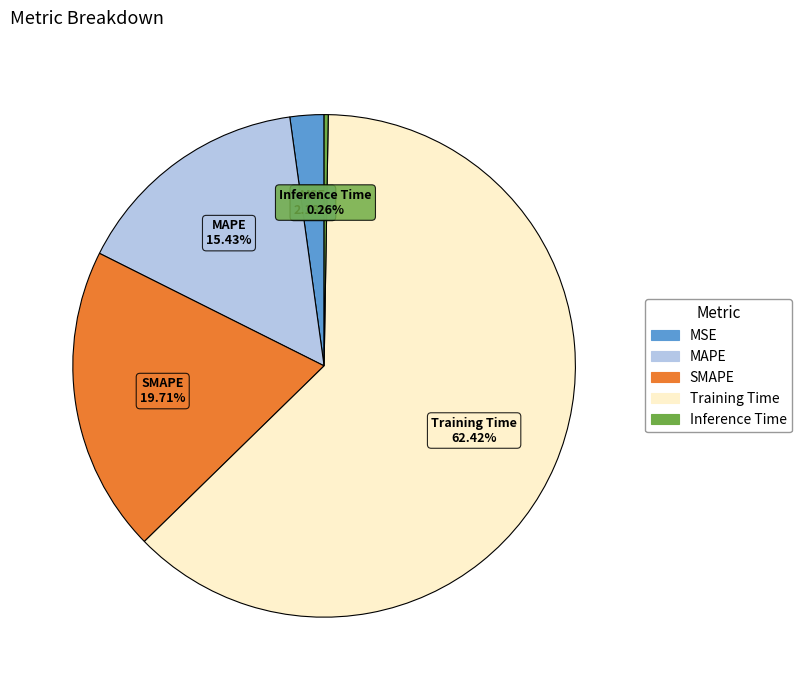

What is the largest slice in the pie chart?

Training Time